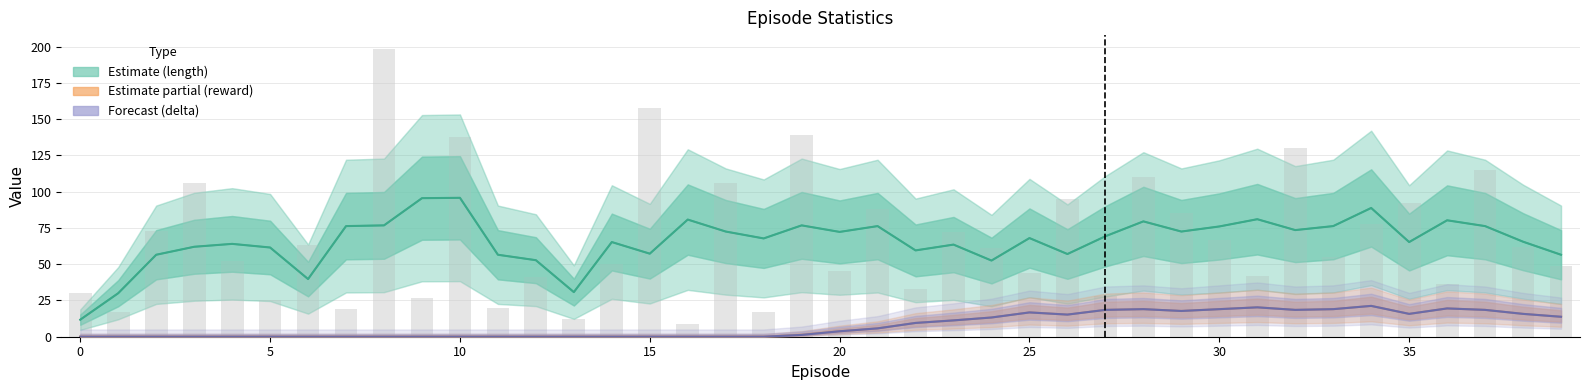

Reading left to right, list all the values displayed in this chart.

length: 11.8	30.0	56.5	62.0	64.0	61.5	39.8	76.2	76.8	95.5	95.8	56.5	52.8	30.8	65.2	57.2	80.8	72.5	67.8	76.8	72.2	76.2	59.5	63.5	52.5	68.0	57.0	69.2	79.5	72.5	76.0	81.0	73.5	76.2	88.8	65.2	80.2	76.2	65.5	56.5
reward: 0.0	0.0	0.0	0.0	0.0	0.0	0.0	0.0	0.0	0.0	0.0	0.0	0.0	0.0	0.0	0.0	0.0	0.0	0.0	1.2	3.8	5.8	9.5	11.2	13.2	16.8	15.2	18.5	19.0	17.8	19.0	20.2	18.5	19.0	21.2	15.8	19.5	18.5	15.8	13.8
delta ×10: 0.0	0.0	0.0	0.0	0.0	0.0	0.0	0.0	0.0	0.0	0.0	0.0	0.0	0.0	0.0	0.0	0.0	0.0	0.0	1.2	3.8	5.8	9.5	11.2	13.2	16.8	15.3	18.5	19.0	17.8	19.0	20.2	18.5	19.0	21.2	15.8	19.5	18.5	15.8	13.8